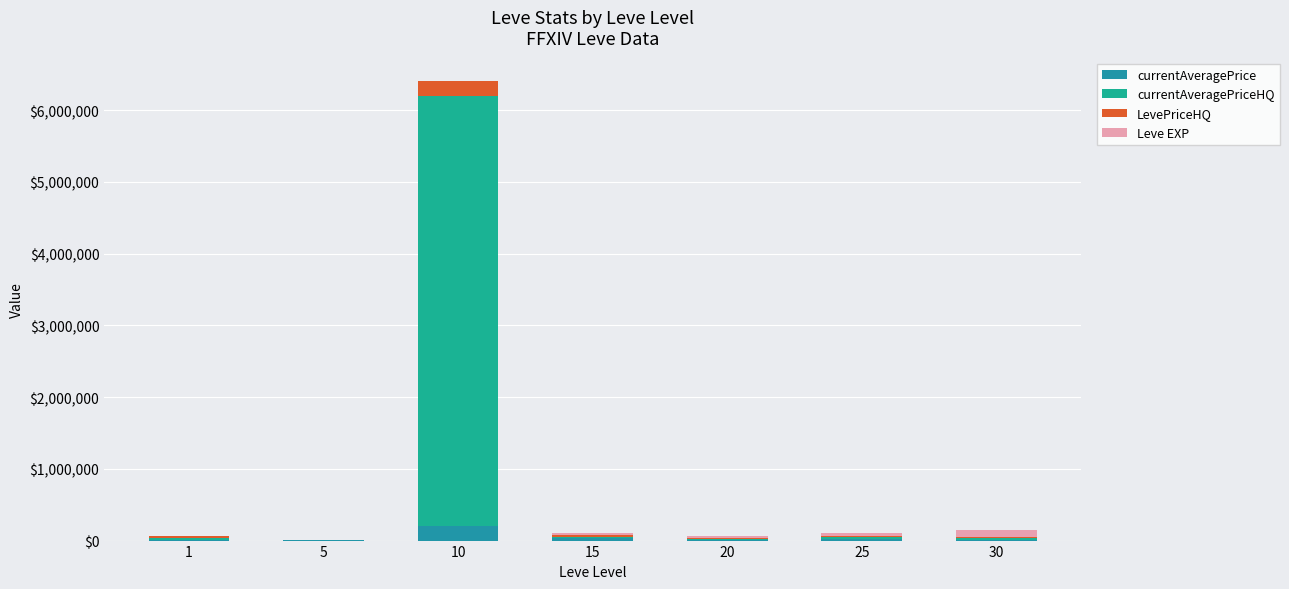

Which series has the largest total across all categories?

currentAveragePriceHQ